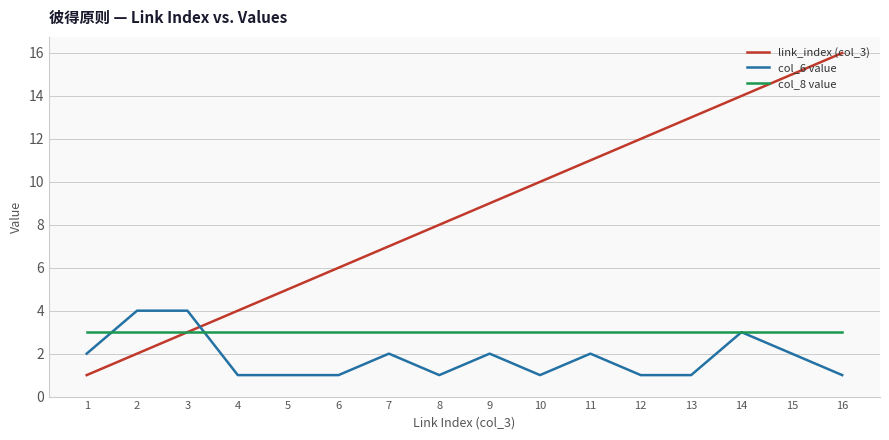

Which series has the widest spread of values?

link_index (col_3)